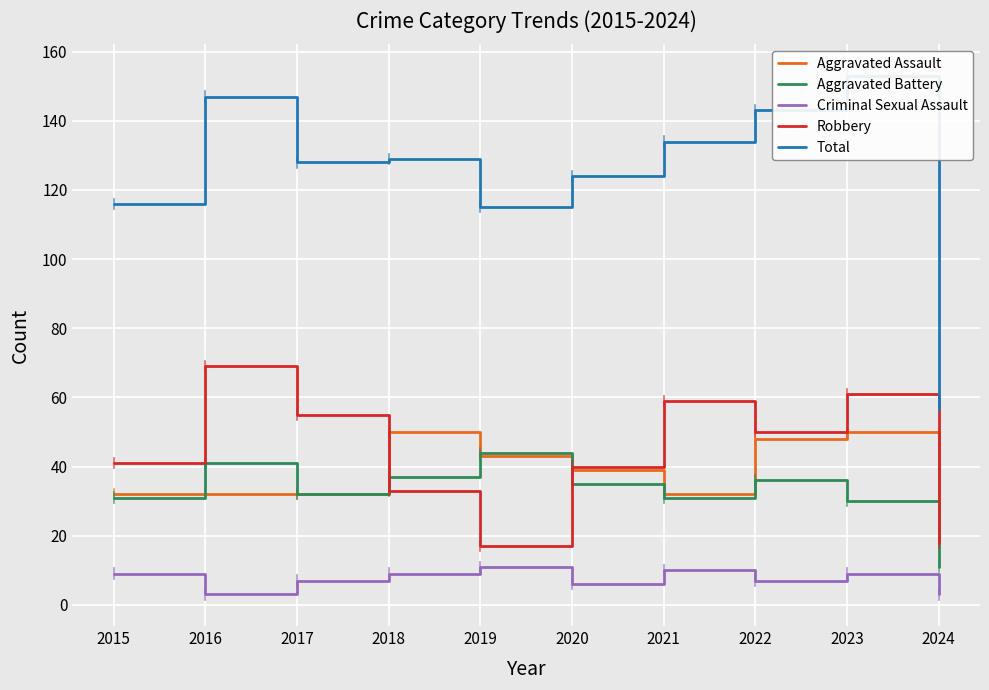

At which category does the chart reach its minimum across all series?

2016